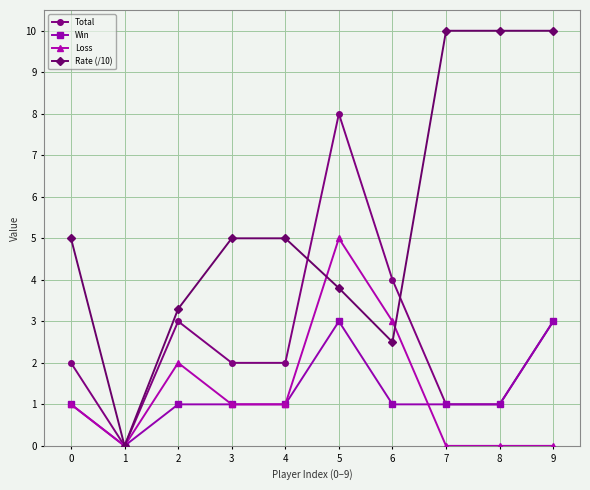

Where is the first local minimum for Total?

1